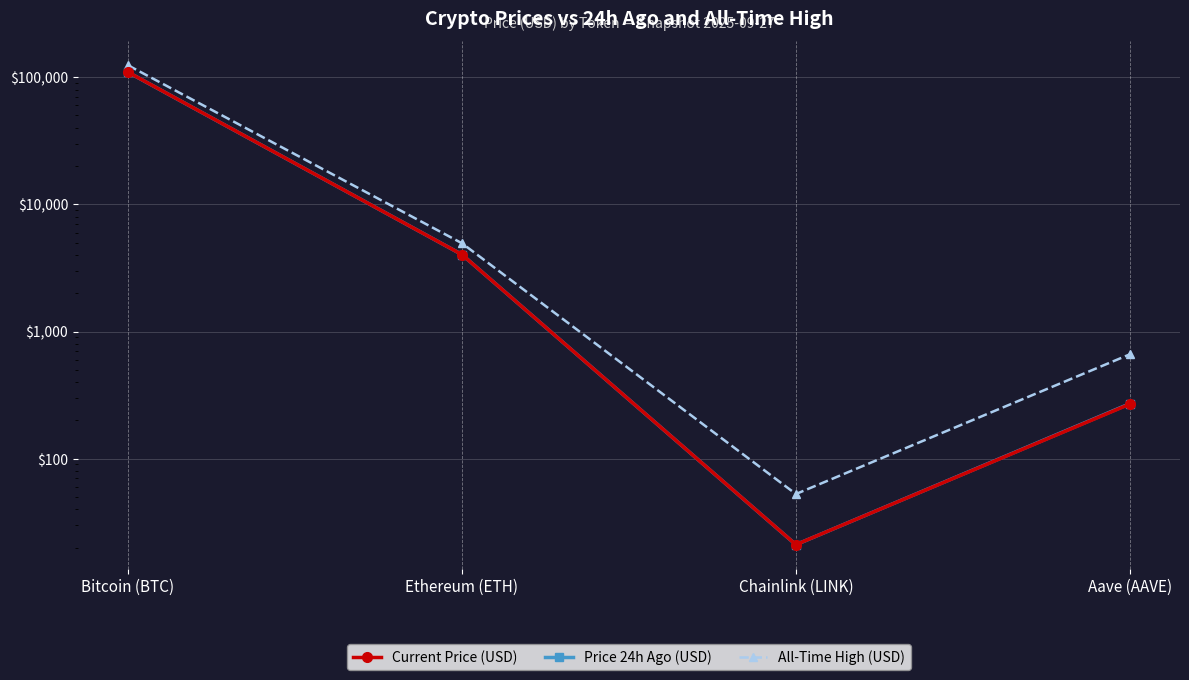

Which series ends up on top after the final intersection of Current Price (USD) and Price 24h Ago (USD)?

Price 24h Ago (USD)